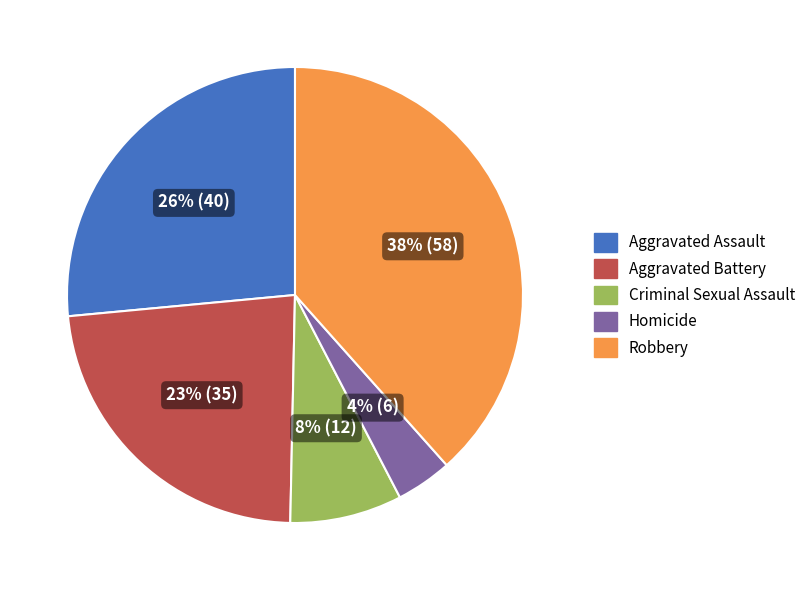

What is the largest slice in the pie chart?

Robbery